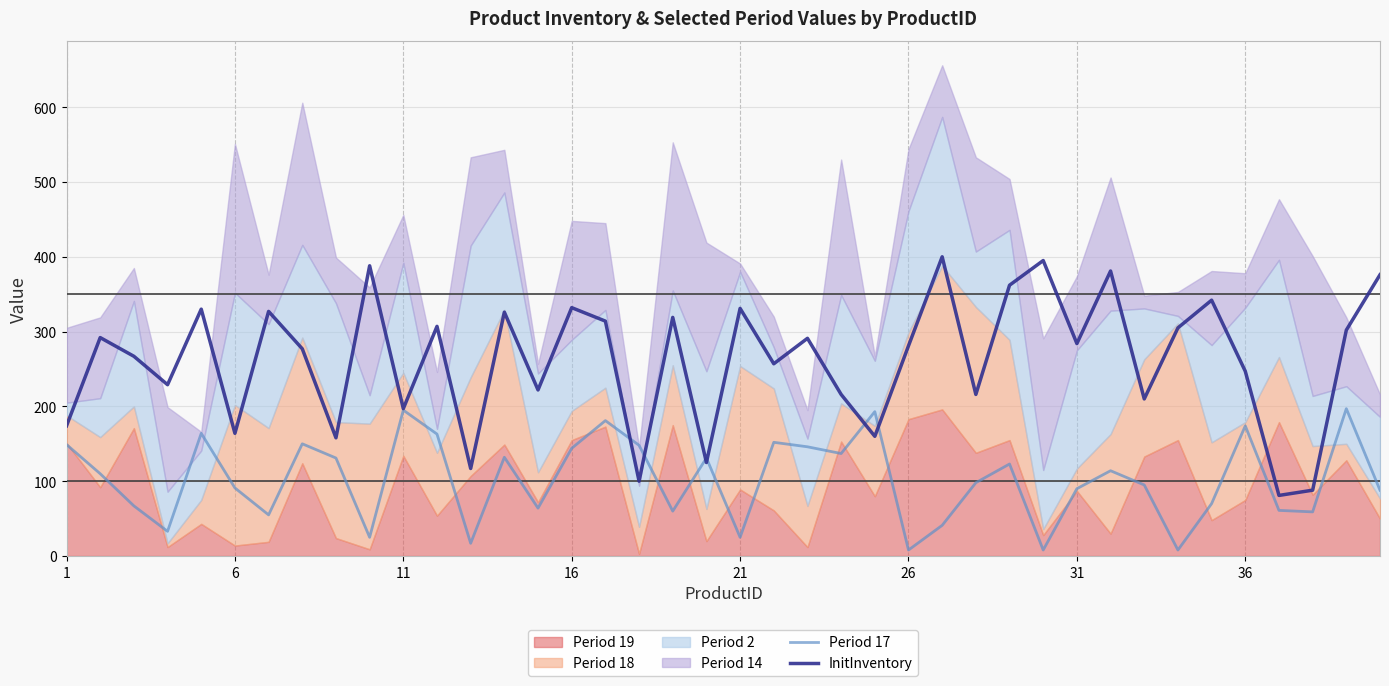

How many interior local peaks does the Period 17 series have?

12